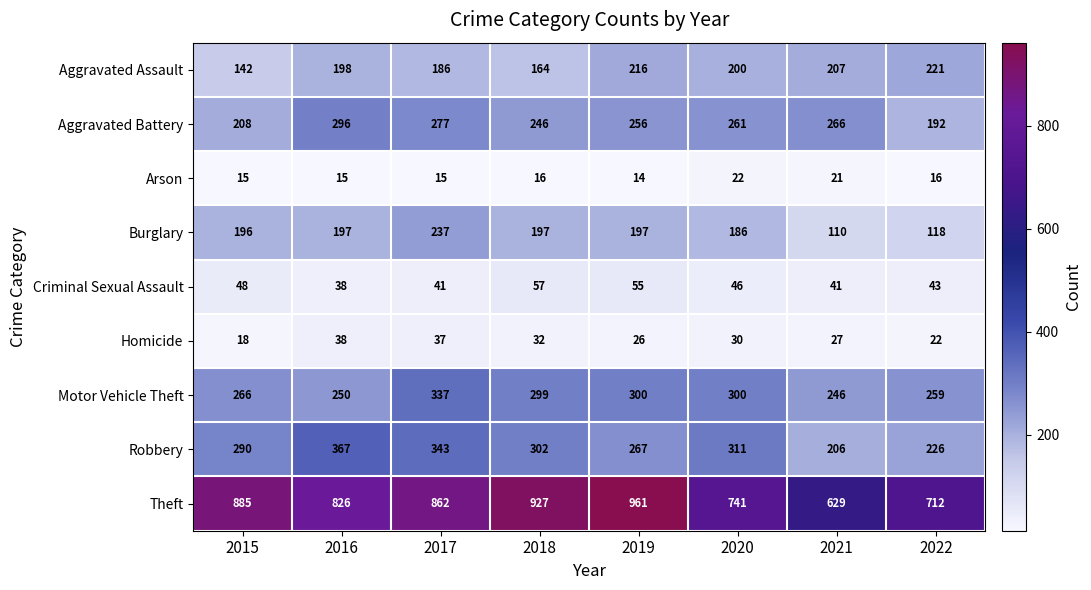

True or false: Robbery has a value of 192 at 2018.

False